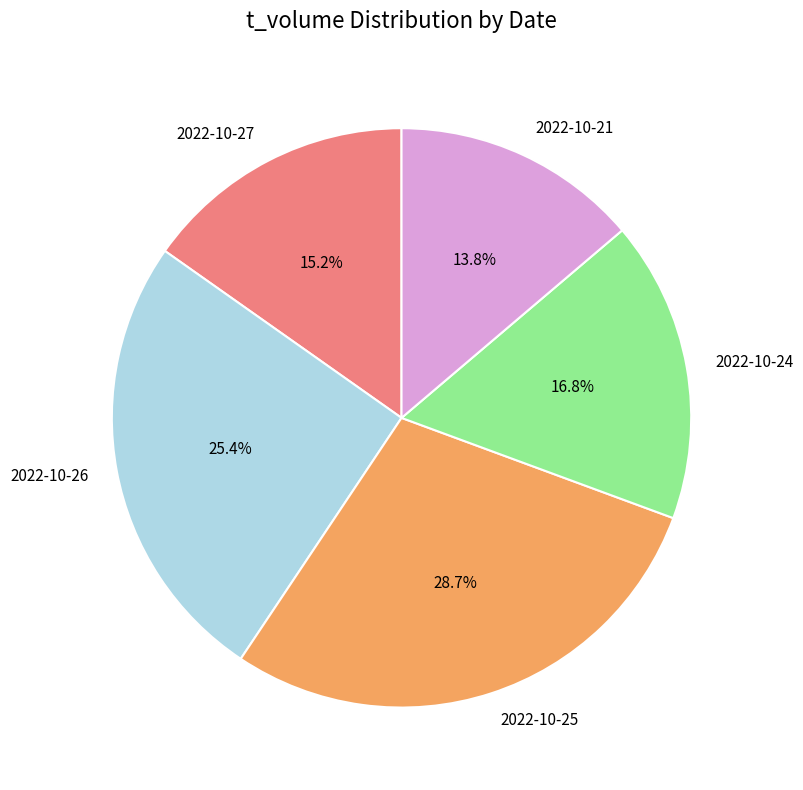

Do 2022-10-25 and 2022-10-26 together represent more than half of the pie?

Yes